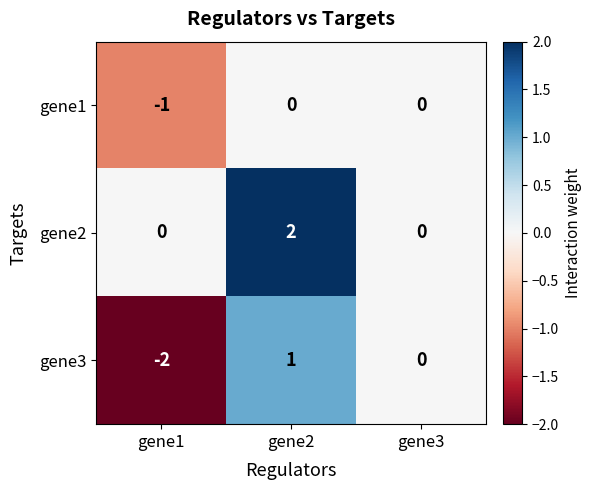

Between gene1 and gene3, which series saw the biggest shift?

gene3